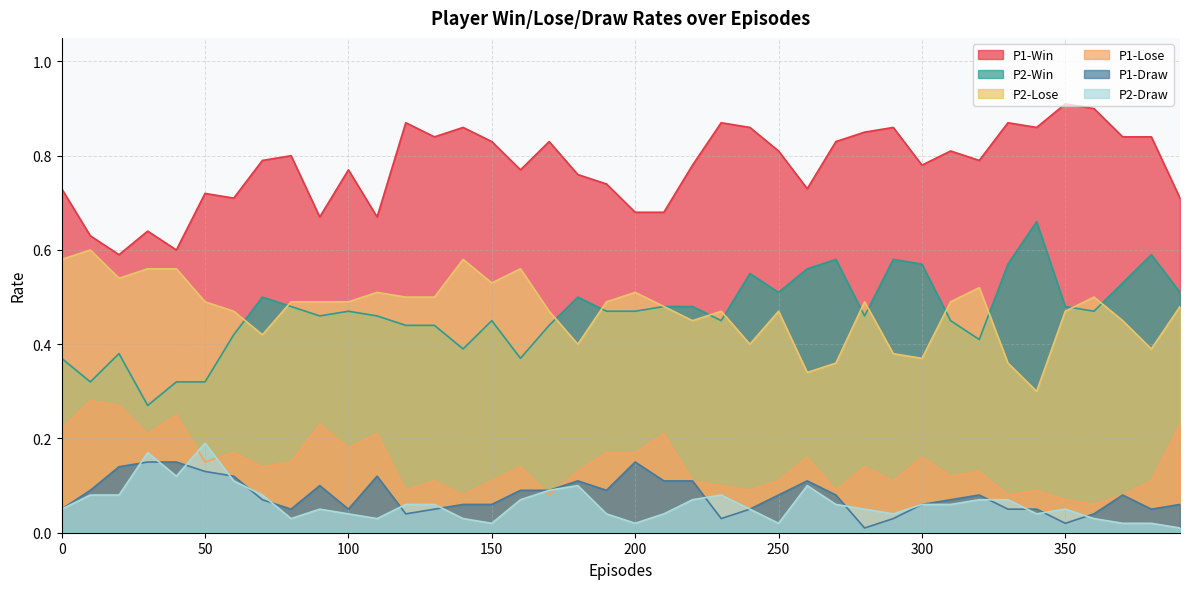

What are all the series names shown in the legend?

P1-Win, P2-Win, P2-Lose, P1-Lose, P1-Draw, P2-Draw